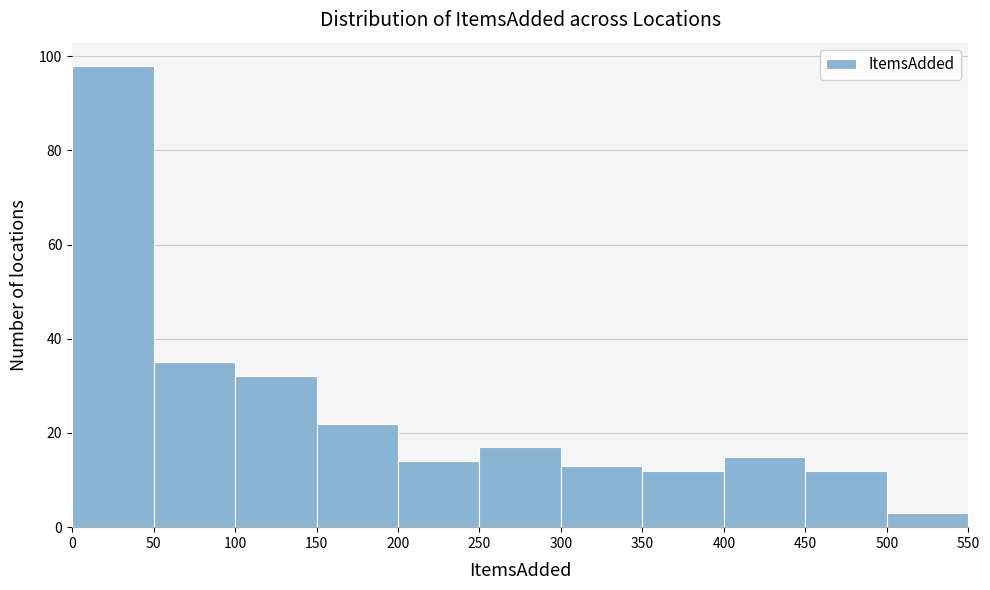

Reading left to right, transcribe this chart: for each bar, give the range it covers on the x-axis and its height. The values are not printed on the chart, so give them approximately, as read against the axis.

0 to 50: 98
50 to 100: 36
100 to 150: 32
150 to 200: 22
200 to 250: 14
250 to 300: 18
300 to 350: 14
350 to 400: 12
400 to 450: 16
450 to 500: 12
500 to 550: 4